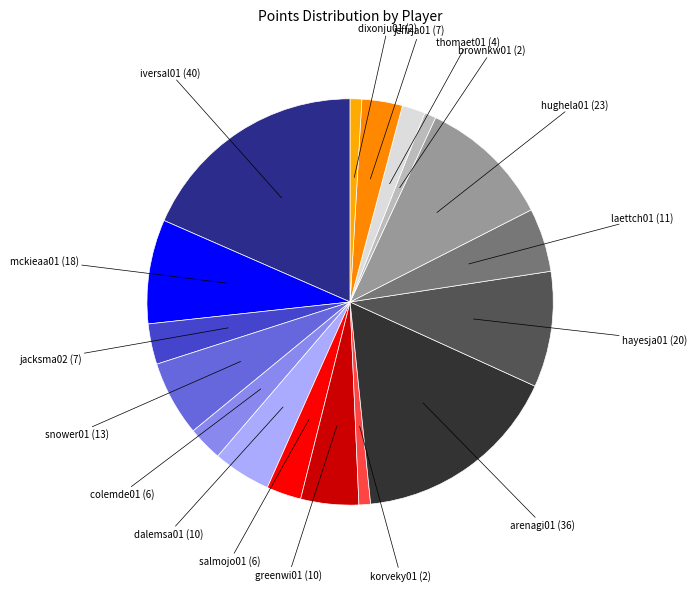

Does dixonju01 represent more than half of the total?

No